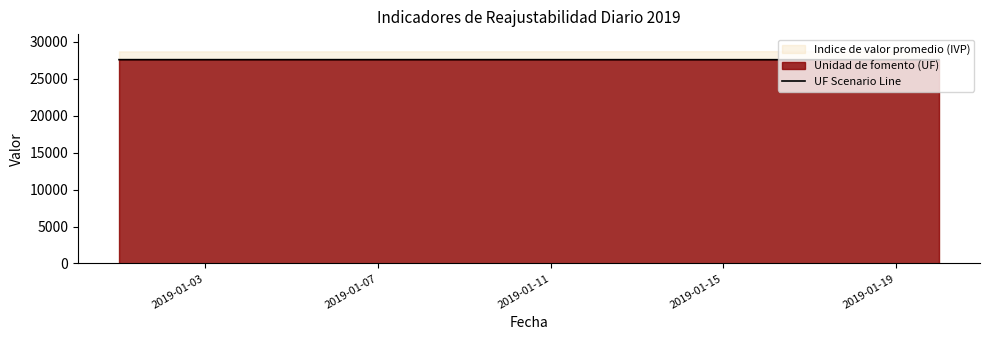

What is the lowest value of the UF Scenario Line series?

27556.0